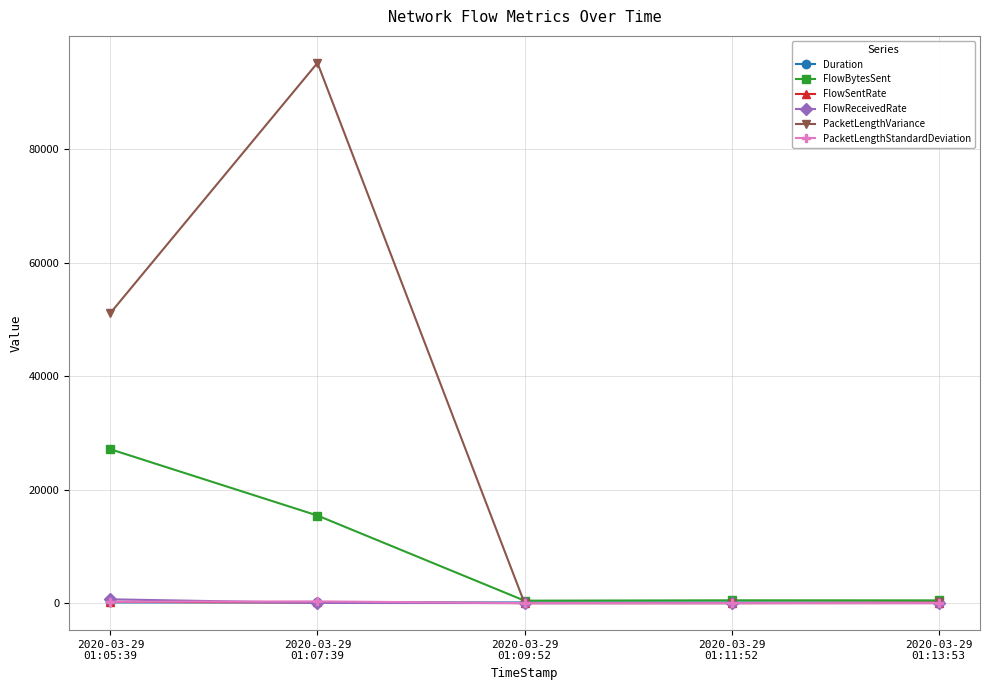

Which series has the largest total across all categories?

PacketLengthVariance